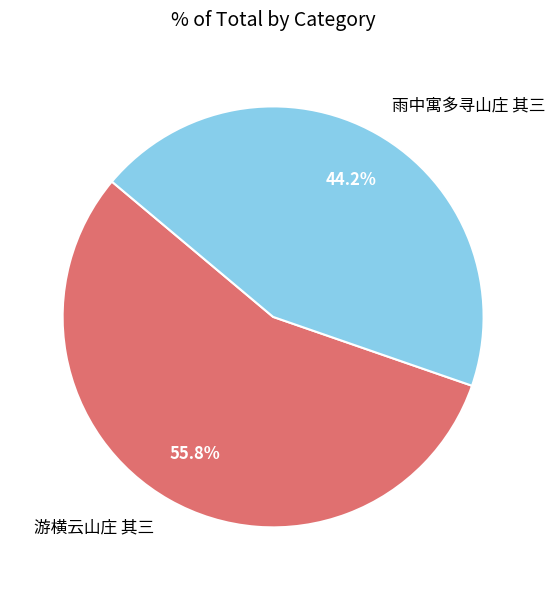

Between 雨中寓多寻山庄 其三 and 游横云山庄 其三, which is larger?

游横云山庄 其三